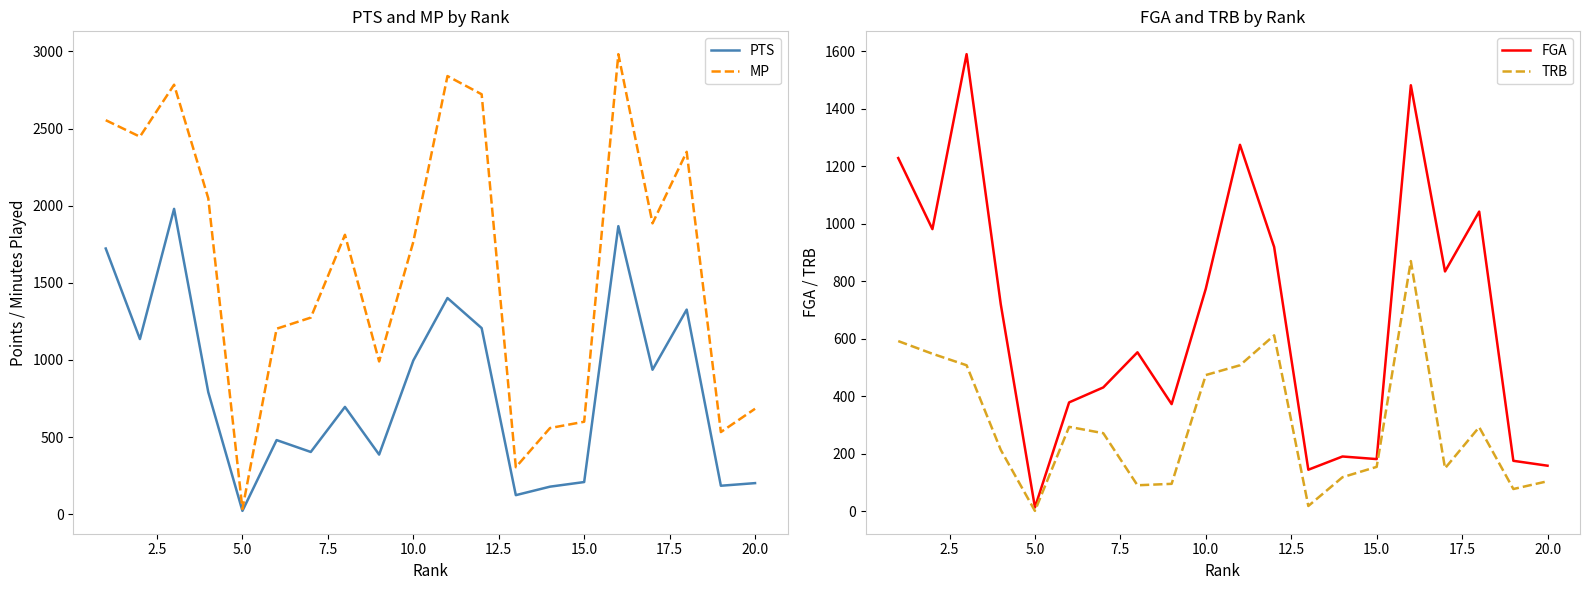

True or false: PTS and MP cross at least once.

False